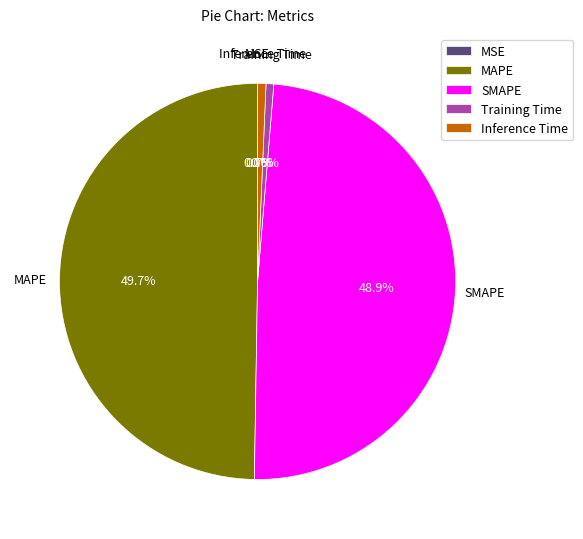

What percentage is the Inference Time slice, to the nearest percent?

1%